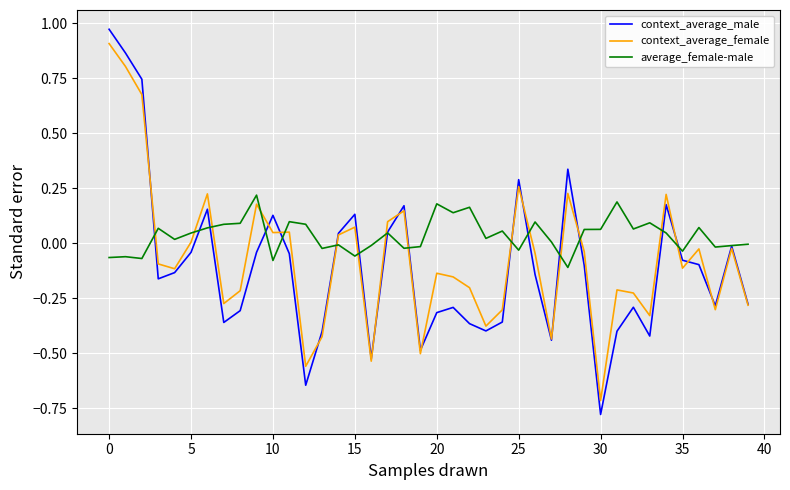

Which series has the largest range (max minus min)?

context_average_male